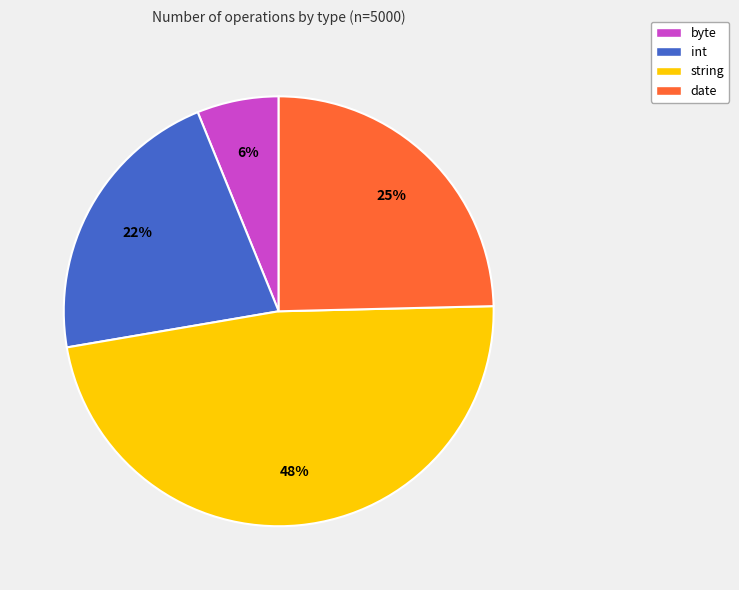

Is there a majority slice in this chart?

No